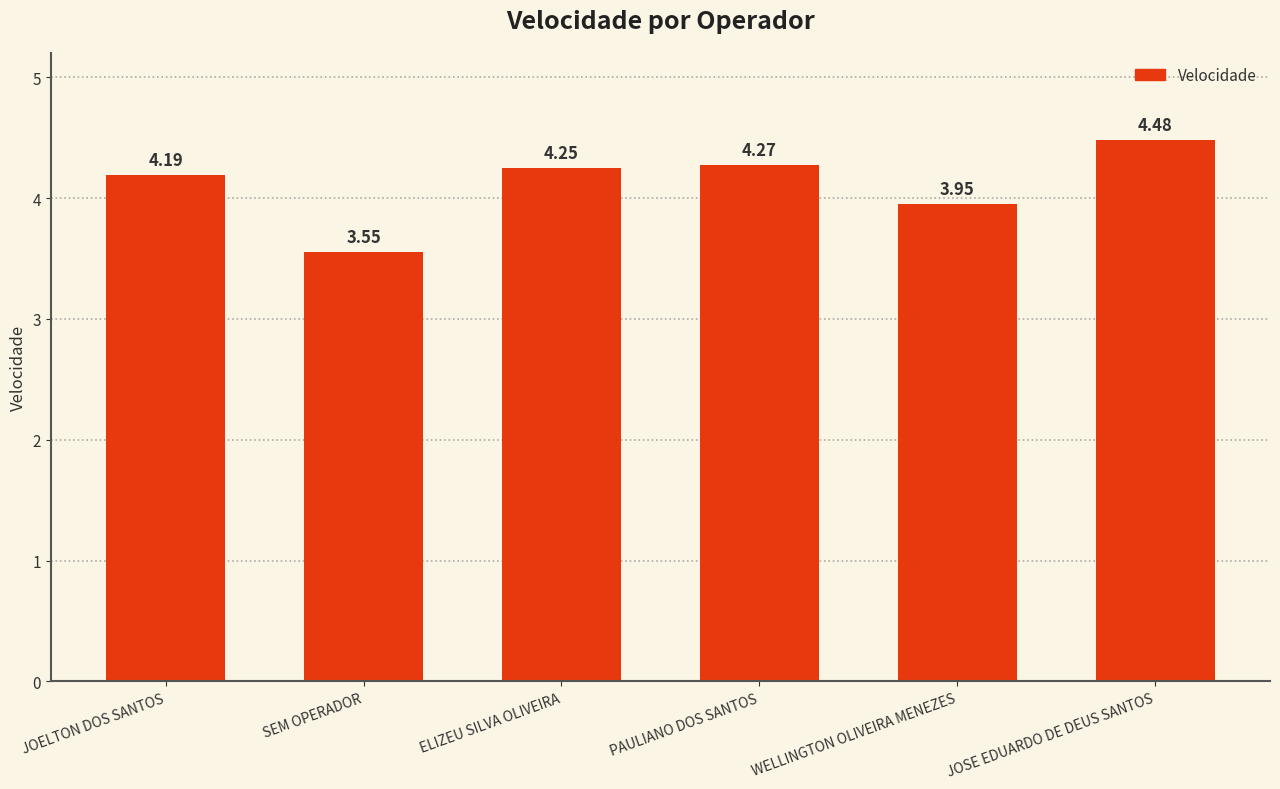

Which label corresponds to the smallest value in the chart?

SEM OPERADOR